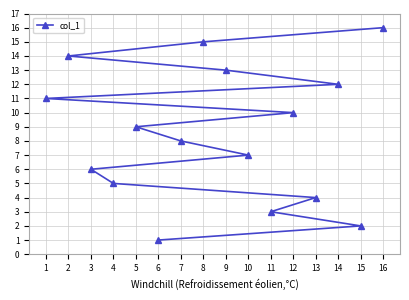

What is the approximate value at 14, to the nearest 10?

10